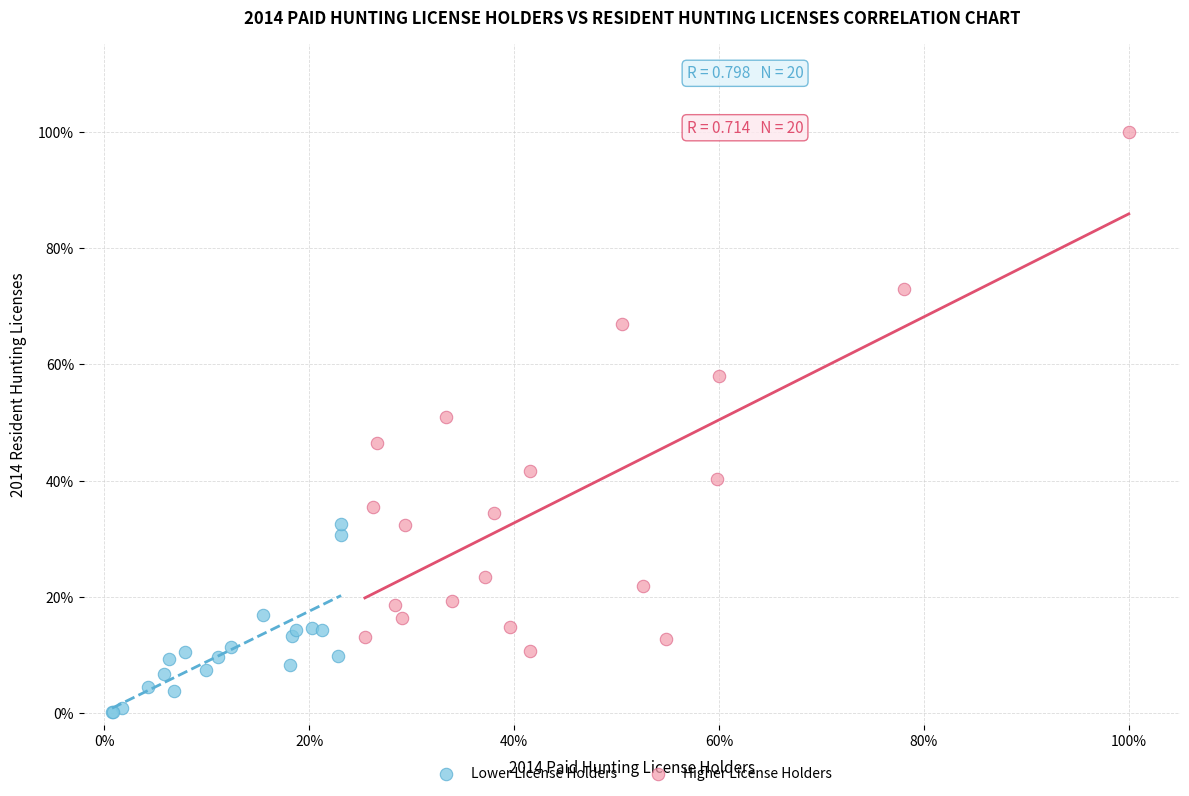

What are all the series names shown in the legend?

Lower License Holders, Higher License Holders